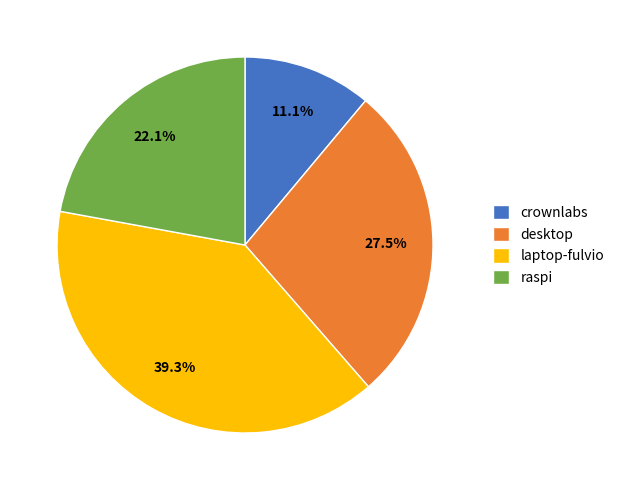

Does any single category account for the majority?

No